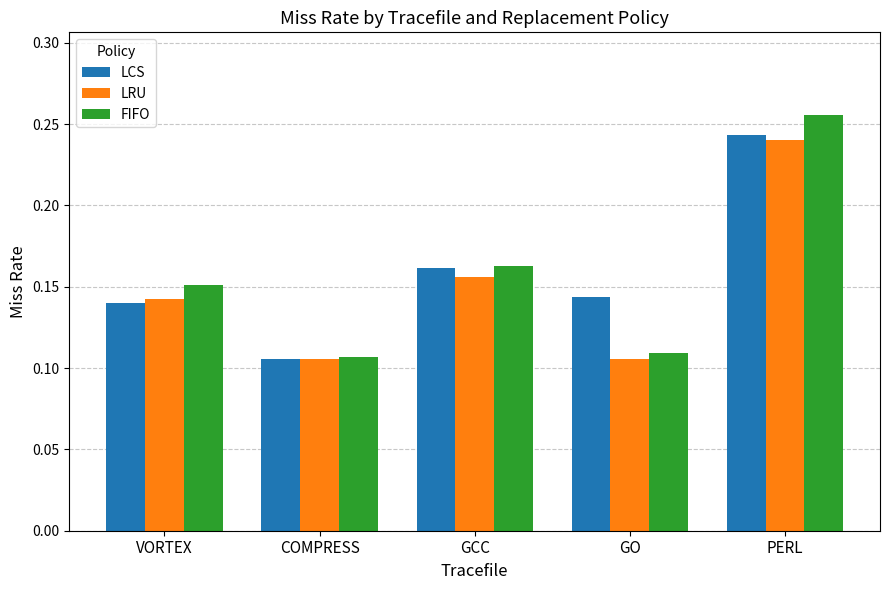

Count the FIFO values in the range 0 to 1.

5